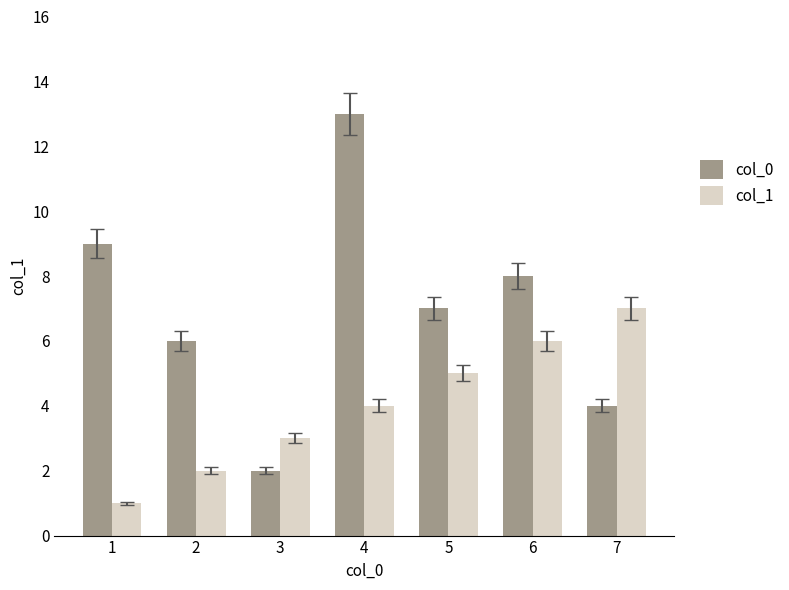

Reading left to right, what are all the values shown in this chart?

col_0: 9	6	2	13	7	8	4
col_1: 1	2	3	4	5	6	7